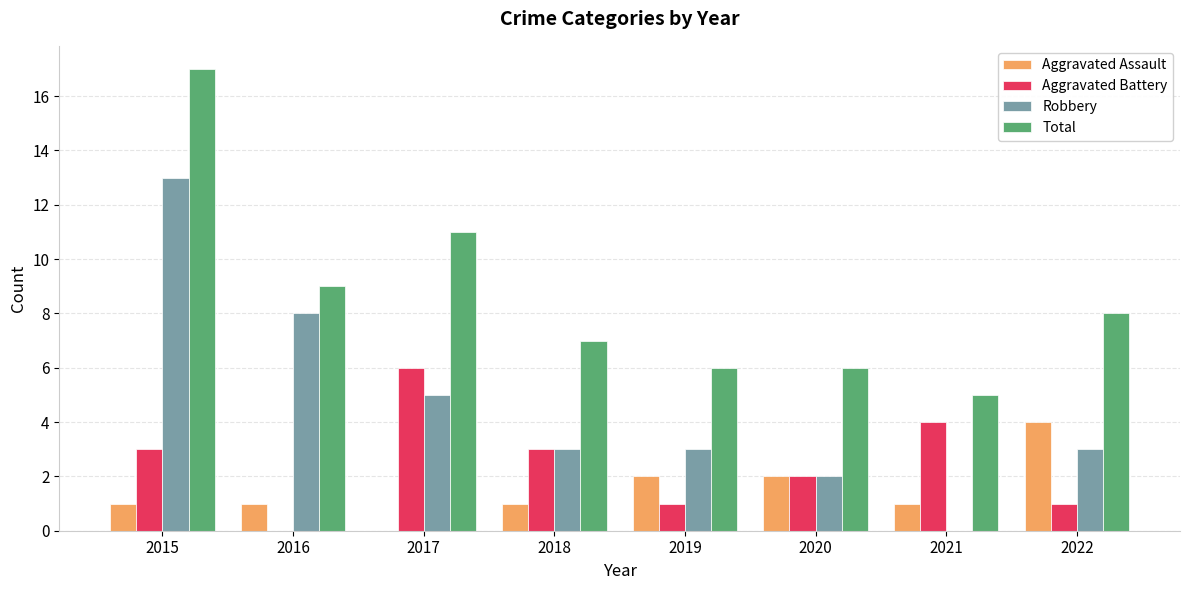

Which series has the largest total across all categories?

Total